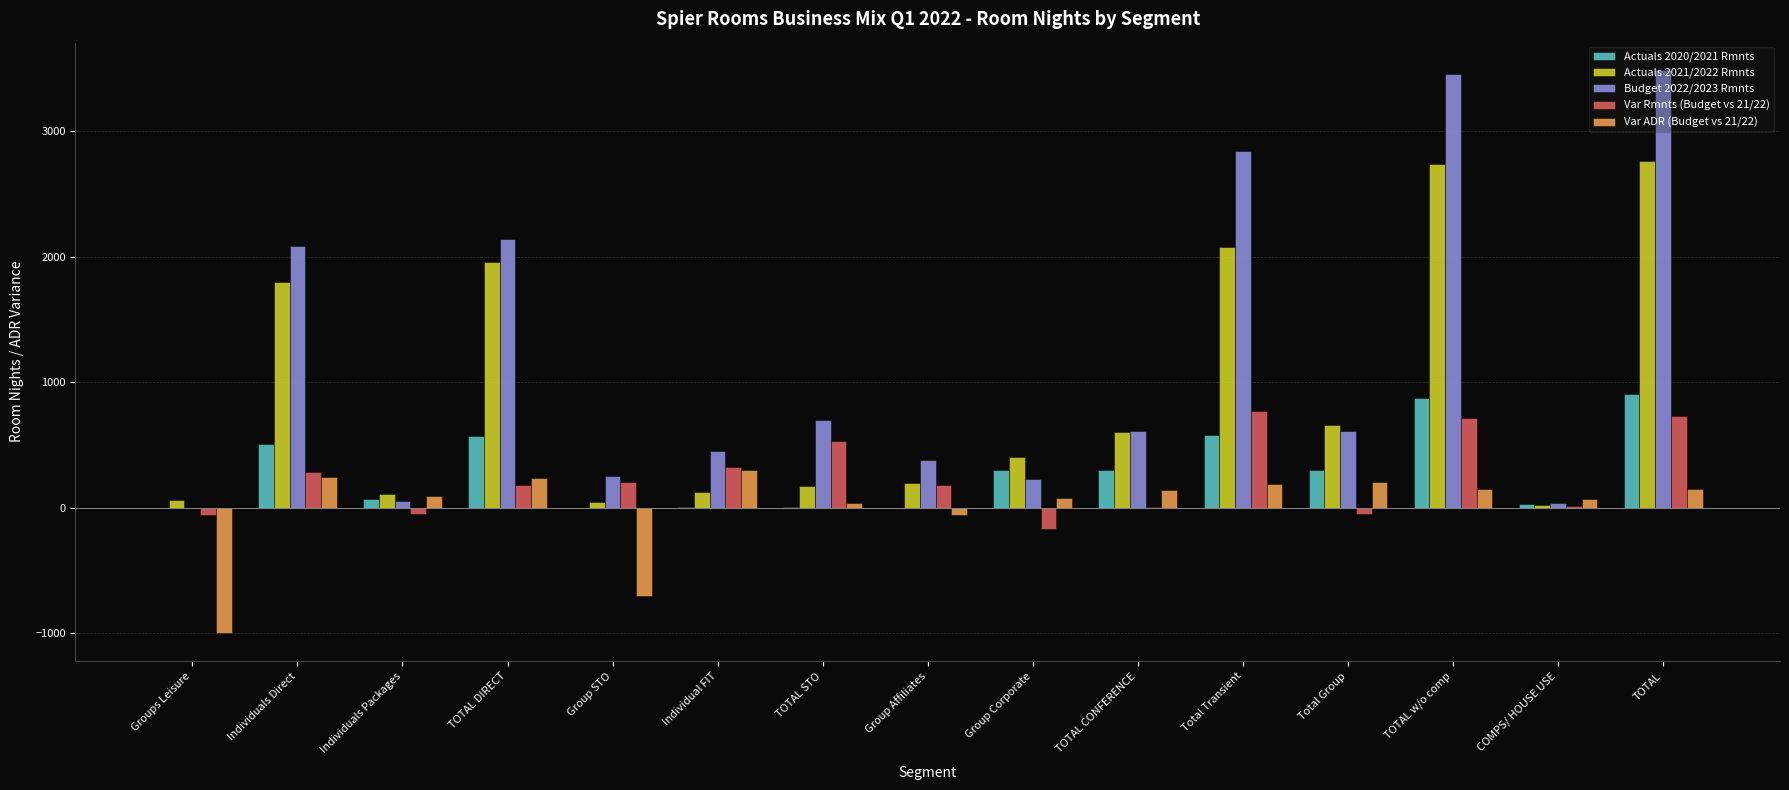

At which label is Budget 2022/2023 Rmnts closest to 1745?

Individuals Direct